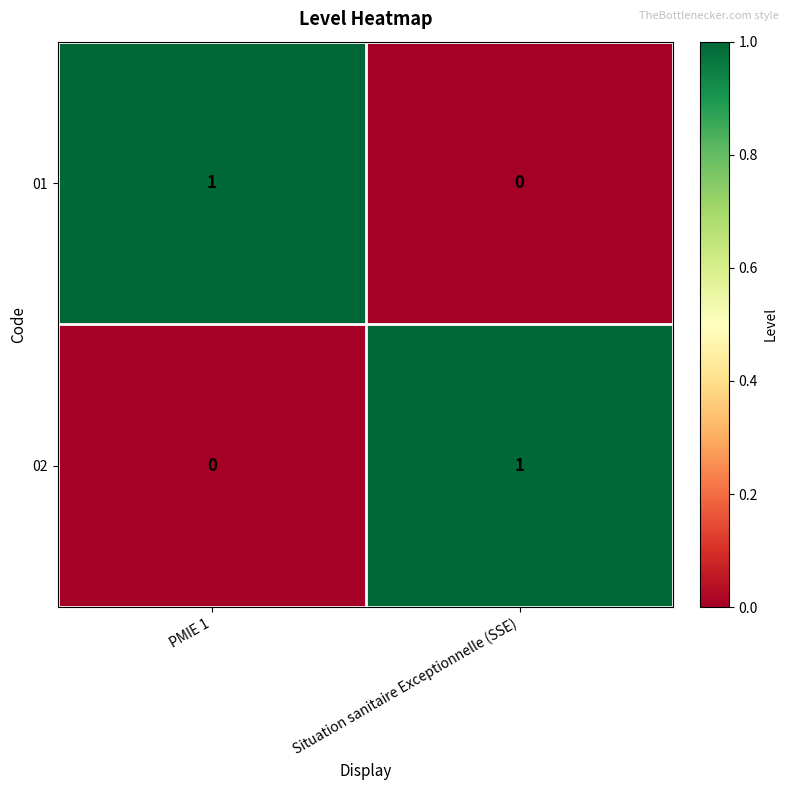

At which label is 01 closest to 0?

Situation sanitaire Exceptionnelle (SSE)